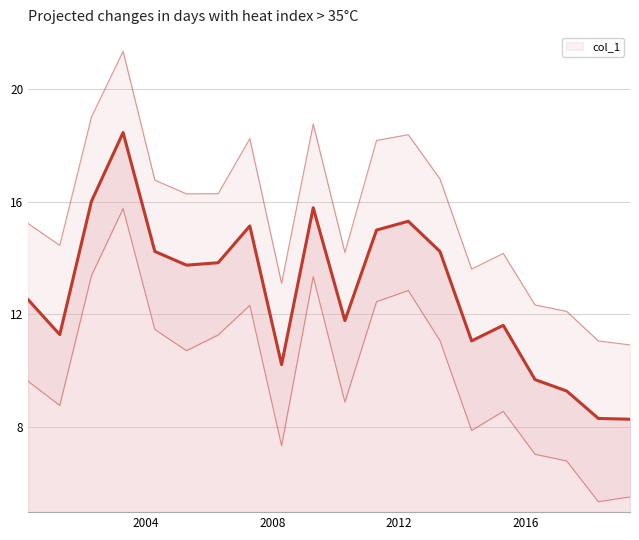

How many points are higher than both their immediate neighbors (excluding endpoints)?

5